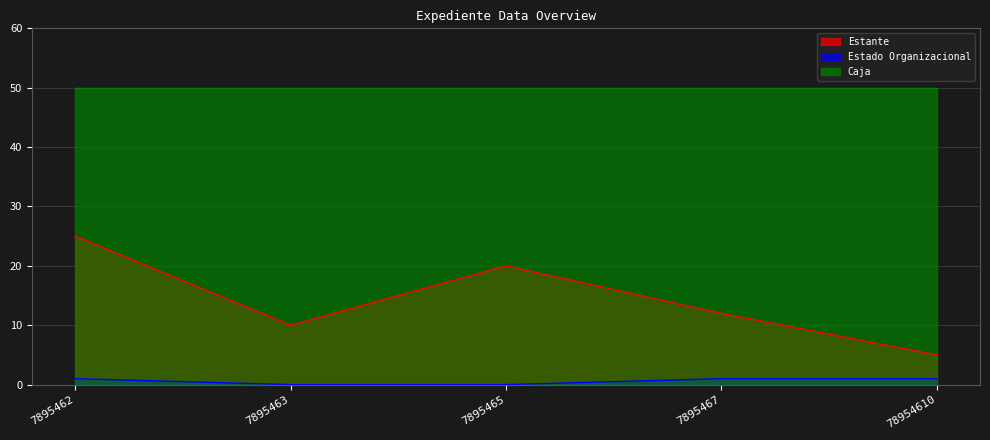

At which category is the sum across all series the highest?

7895462